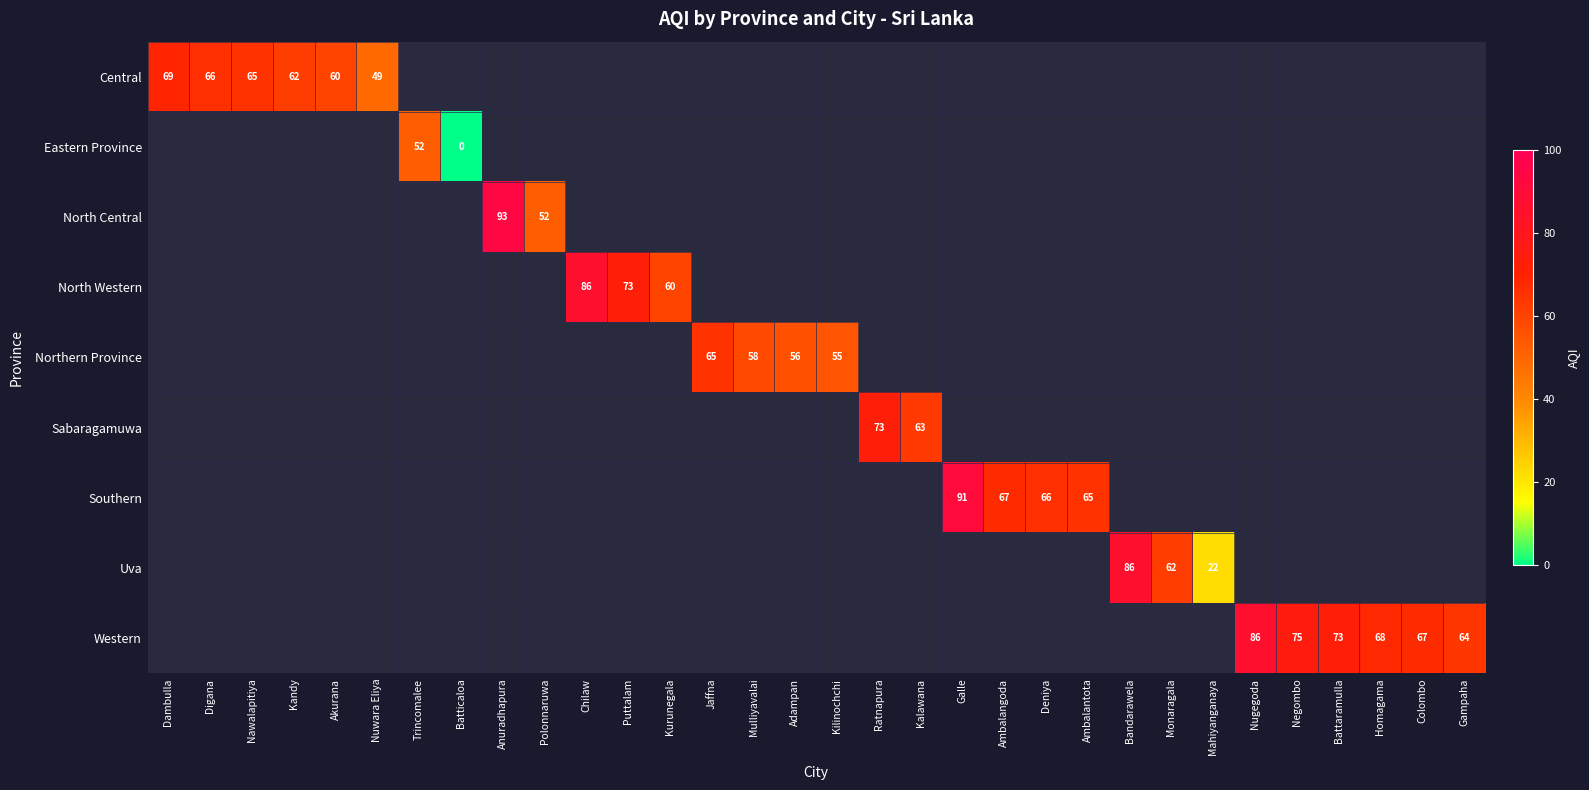

What is the difference between the Central values at Nawalapitiya and Dambulla?

4